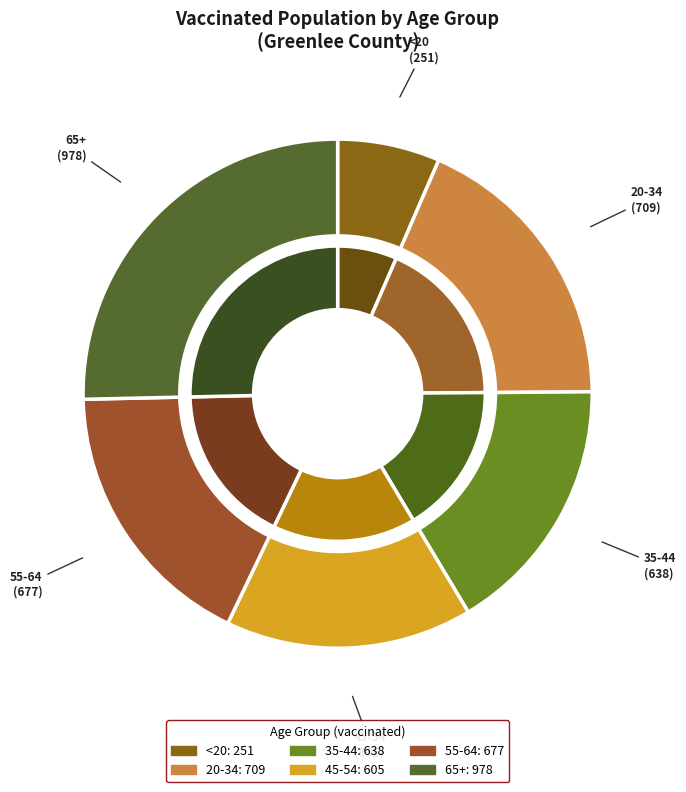

What percentage is the 55-64 slice, to the nearest percent?

18%